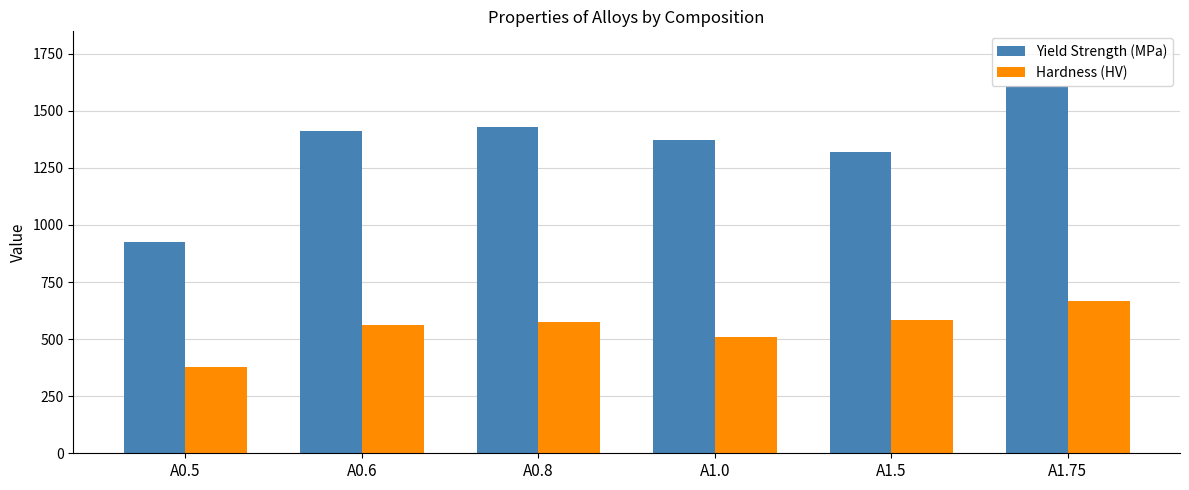

Is the value of Hardness (HV) at A1.5 greater than the value of Yield Strength (MPa) at A1.5?

No